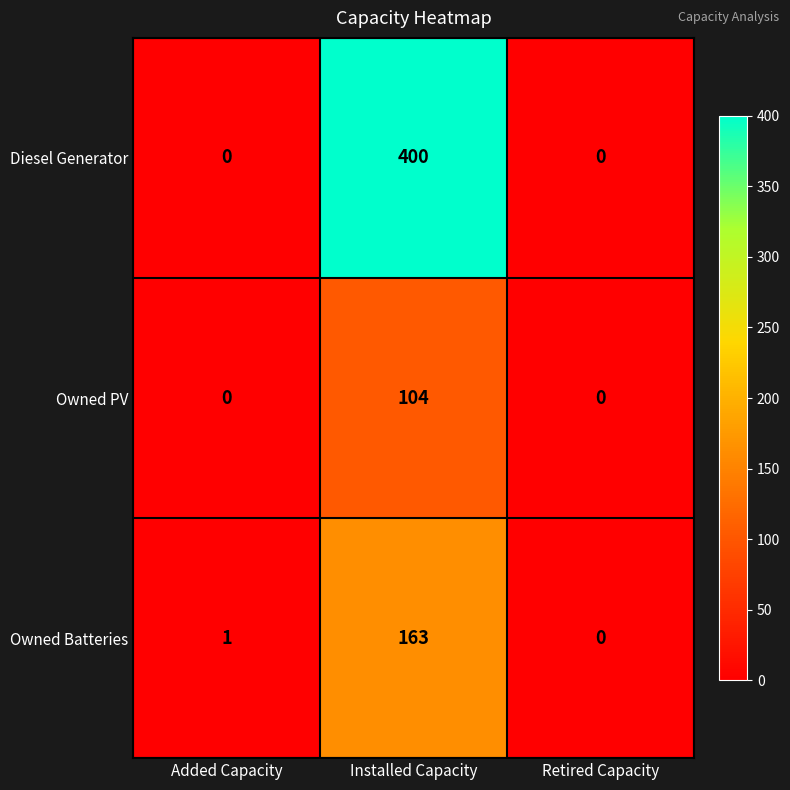

What is the total value across all series at Added Capacity?

1